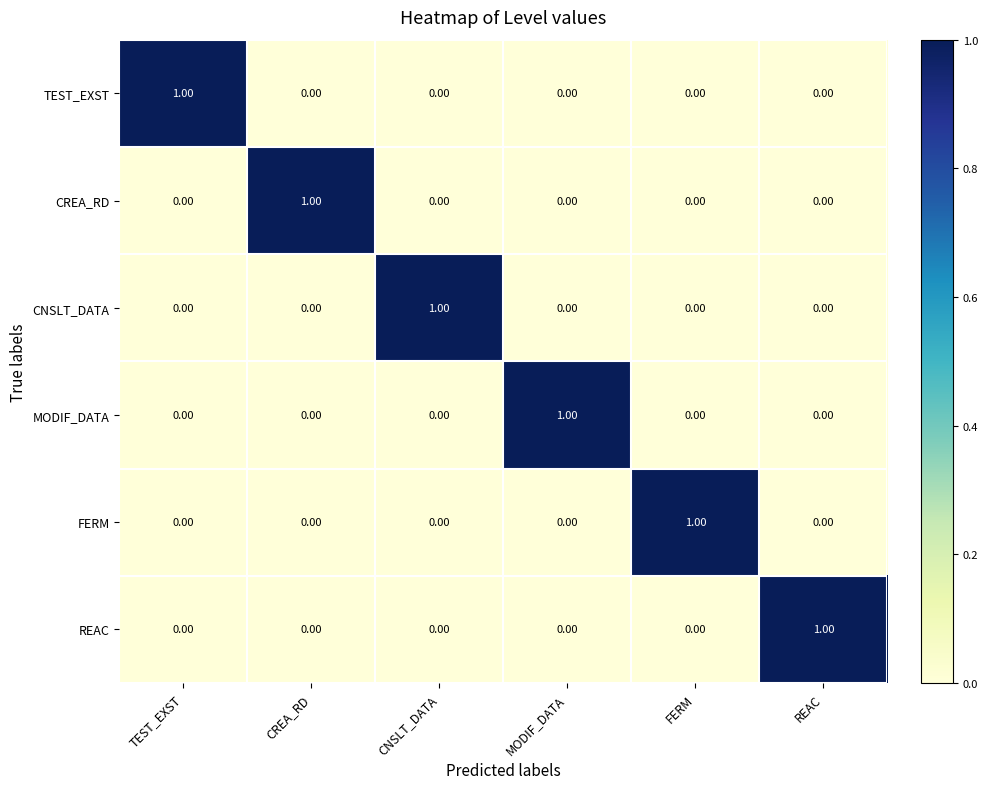

What is the total value across all series at REAC?

1